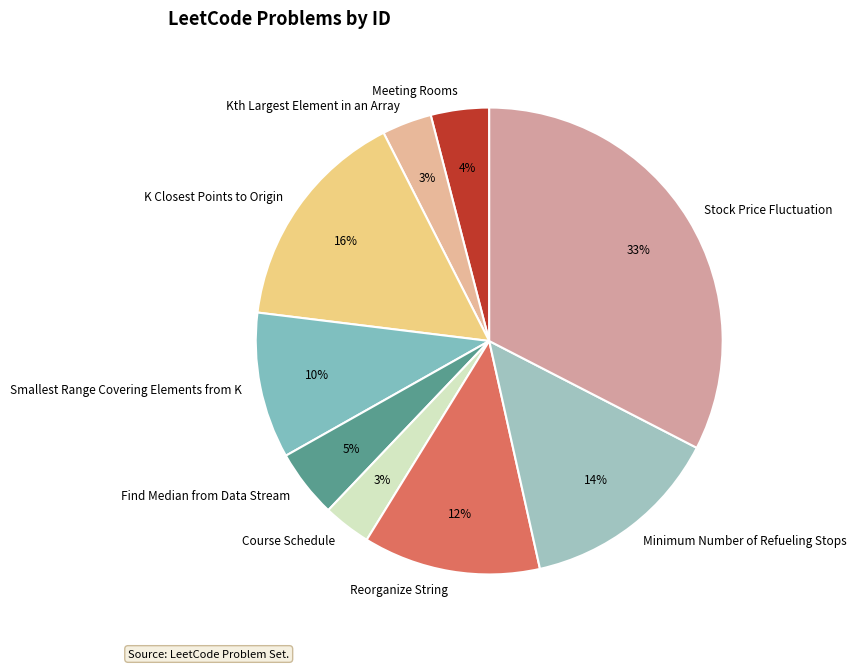

To the nearest percent, what is the combined percentage of K Closest Points to Origin and Reorganize String?

28%